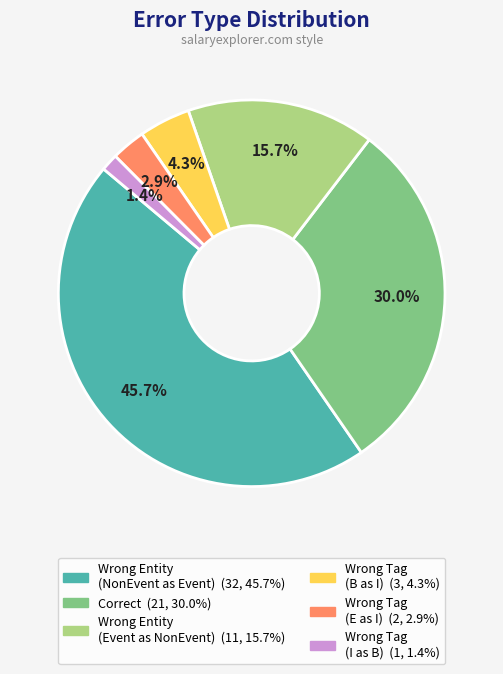

Is there any slice that represents more than half of the pie?

No